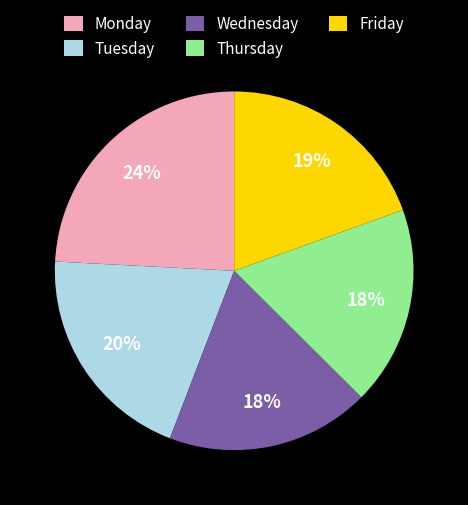

Is there a majority slice in this chart?

No